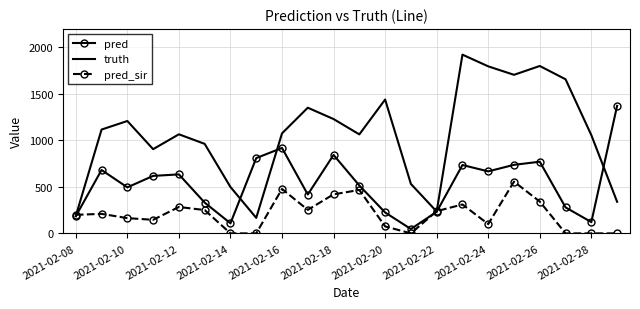

Which series has the widest spread of values?

truth